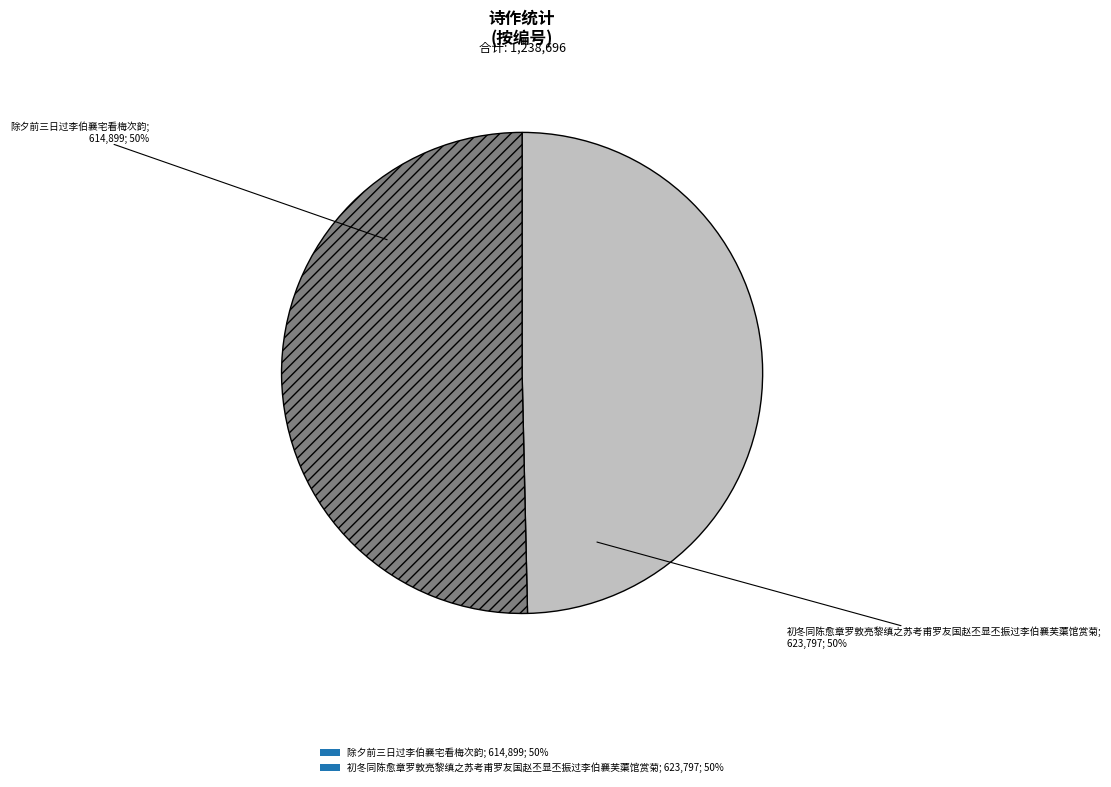

Approximately how many times larger is the value at 初冬同陈愈章罗敦亮黎缜之苏考甫罗友国赵丕显丕振过李伯襄芙蕖馆赏菊; 623,797; 50% compared to 除夕前三日过李伯襄宅看梅次韵; 614,899; 50%?

1.0